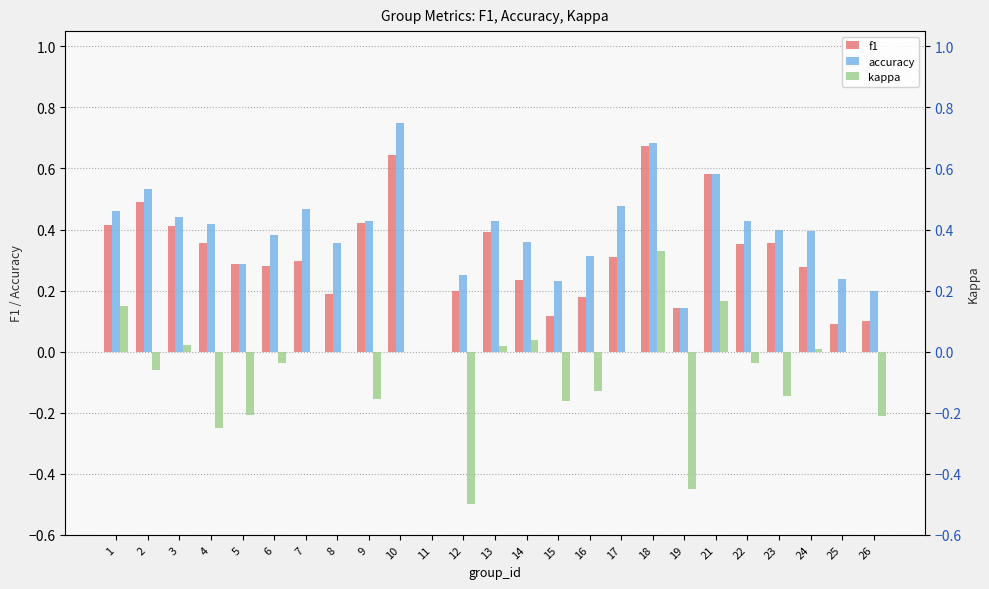

Are the bars horizontal?

No